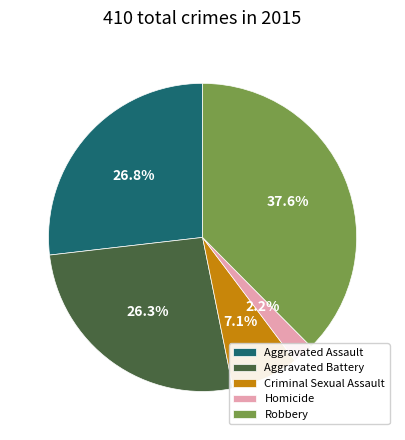

Is it true that Criminal Sexual Assault is 7% of the pie?

True